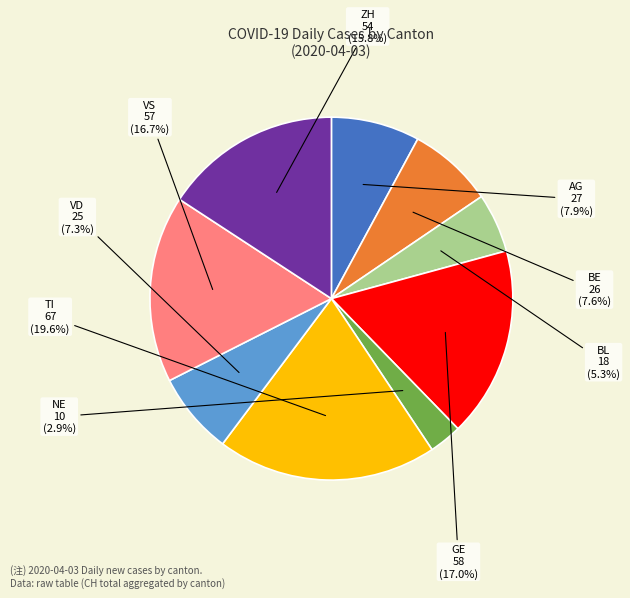

Which category has the smallest portion of the pie?

NE